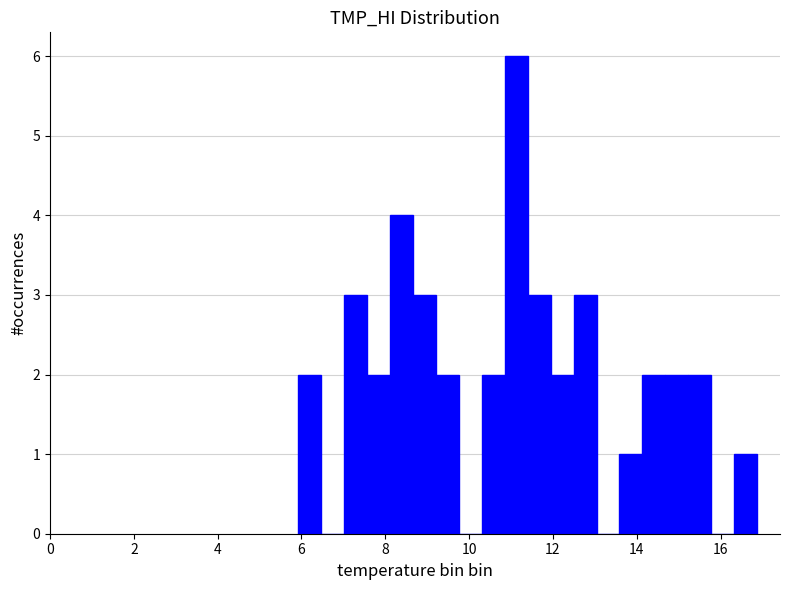

Read against the x-axis, roughly where is the centre of the tallest bar?

11.2